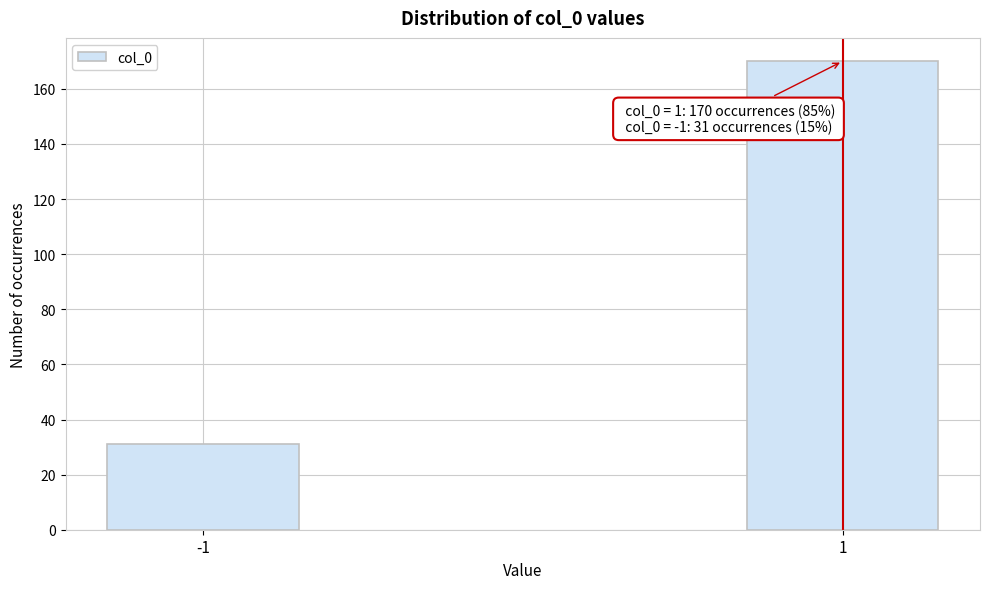

Reading right to left, what are all the values shown in this chart?

1=170	-1=31